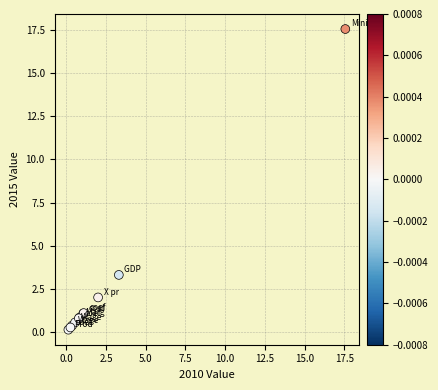

What Y value in the scatter plot is closest to 8?

3.3